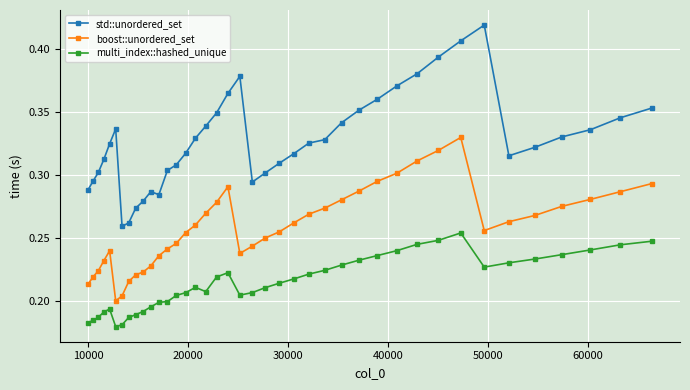

Rank the series by their average value, from lowest to highest.

multi_index::hashed_unique, boost::unordered_set, std::unordered_set